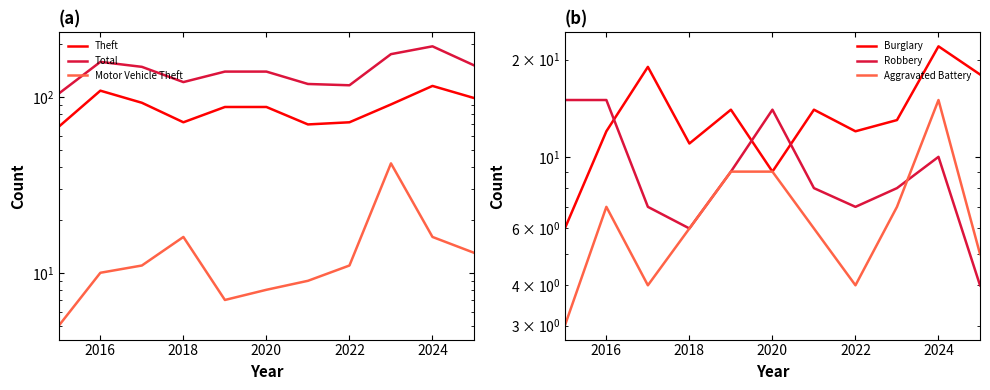

Is it true that Burglary equals 19 at 8?

False